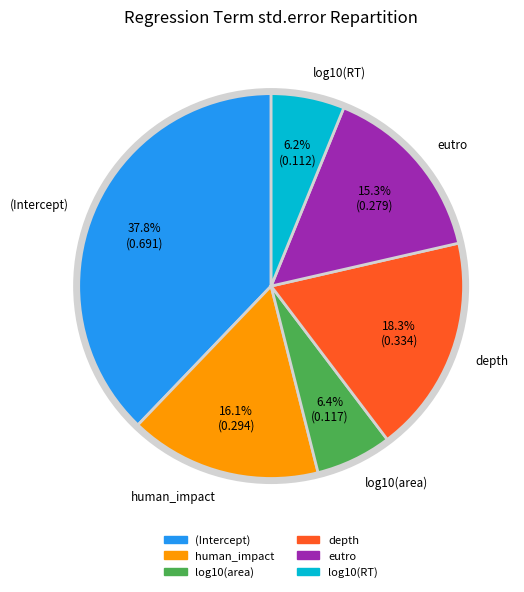

The log10(area) slice represents 17% of the pie. True or false?

False